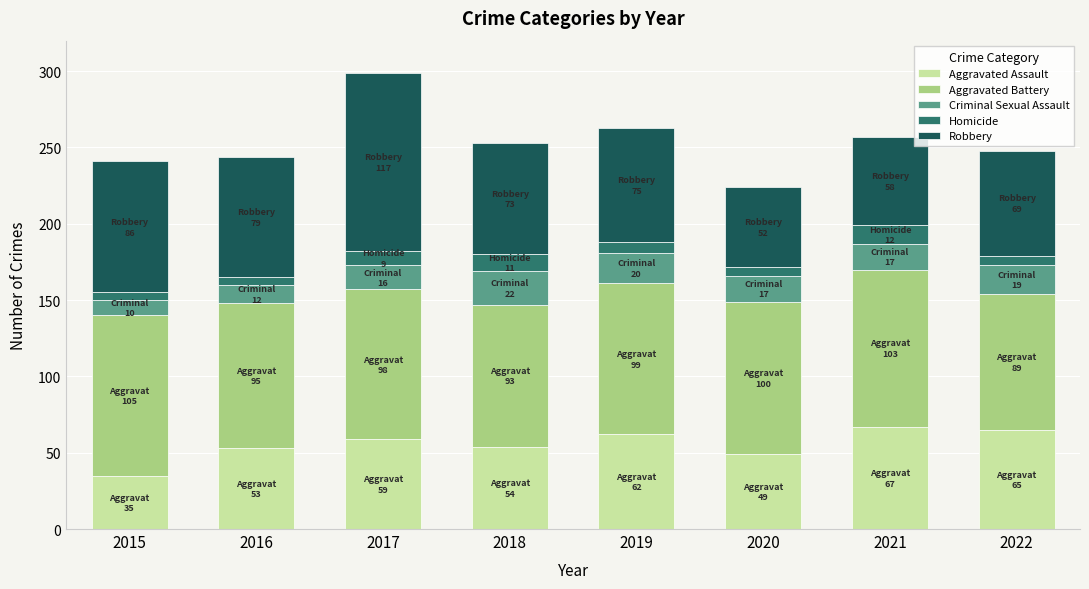

What is the difference between the maximum and minimum values in the Aggravated Assault series?

32